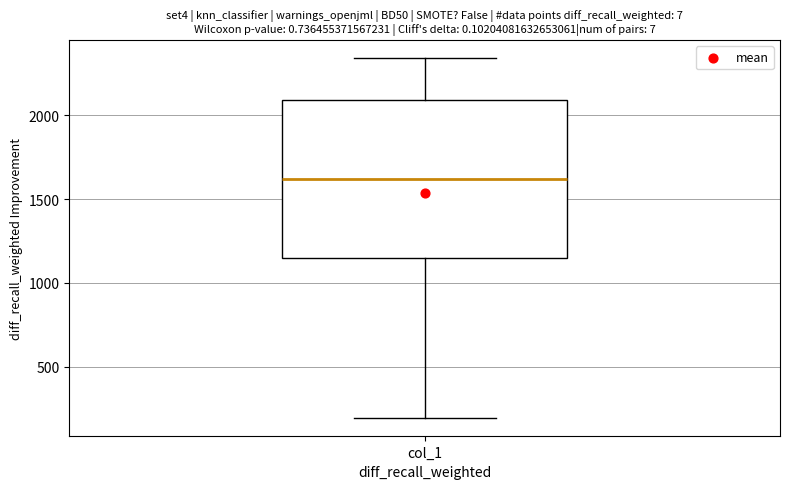

Transcribe this box plot: give where the median line is, the range the box spans, and where the two whiskers end, as read against the y-axis. The values are not printed on the chart, so give them approximately, as read against the axis.

median 1600, box 1150 to 2100, whiskers 200 to 2350